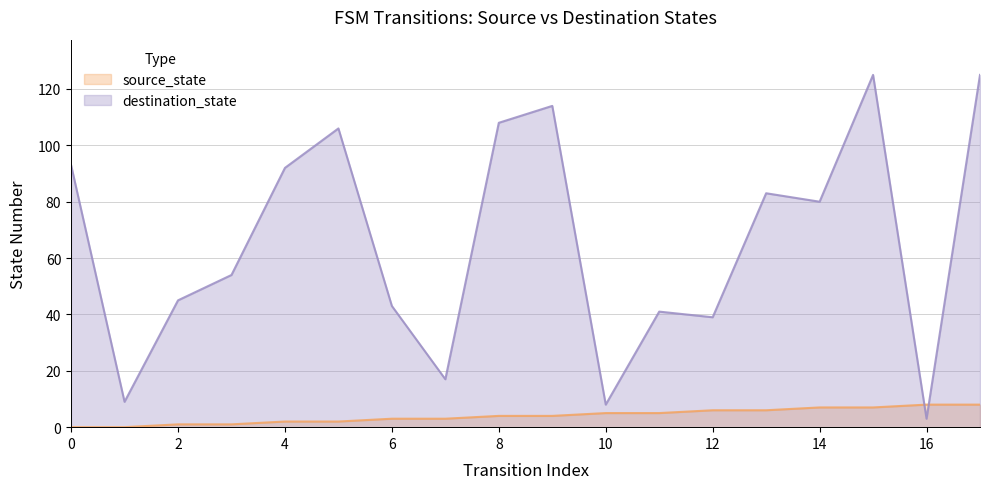

Is the value of source_state at 7 greater than the value of destination_state at 17?

No